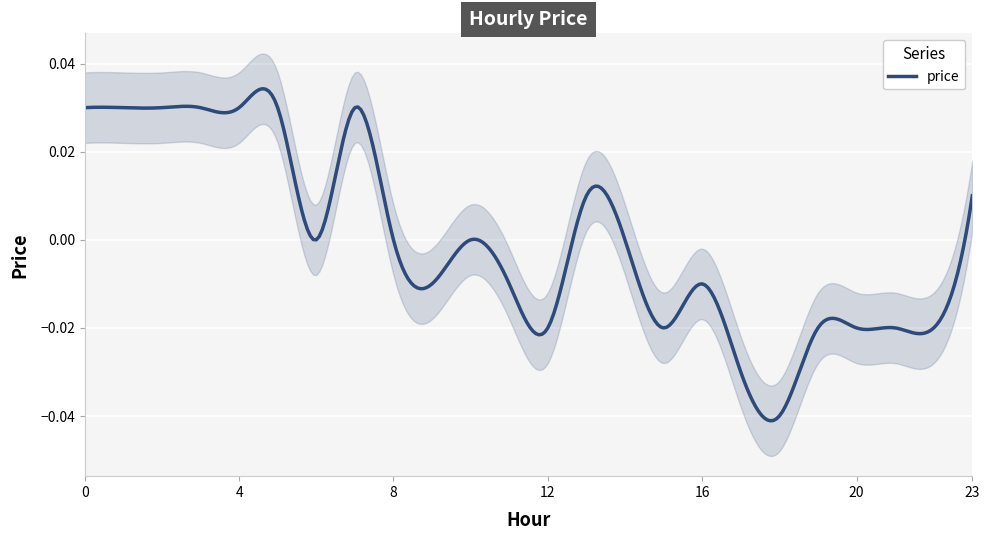

How many points are lower than both their immediate neighbors (excluding endpoints)?

5